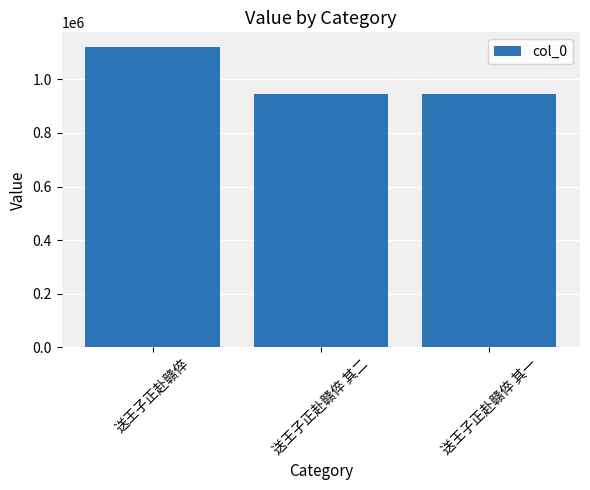

At which label is the value closest to 1032086?

送王子正赴赣倅 其二